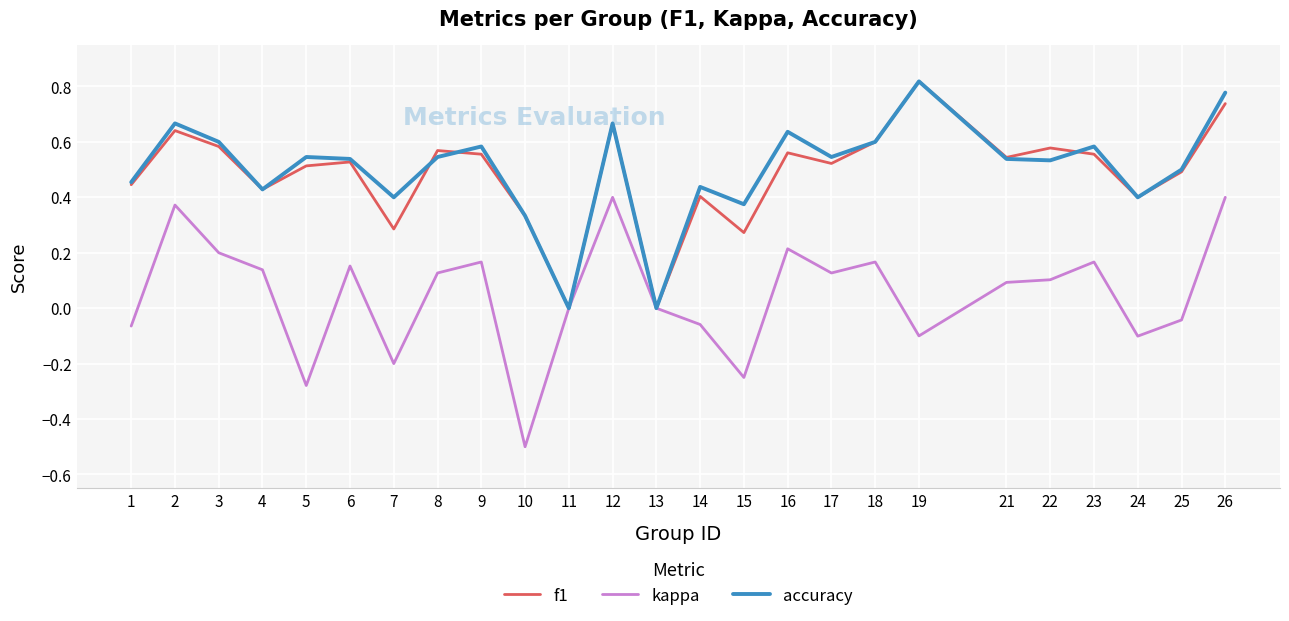

Which series changed the most between 8 and 25?

kappa